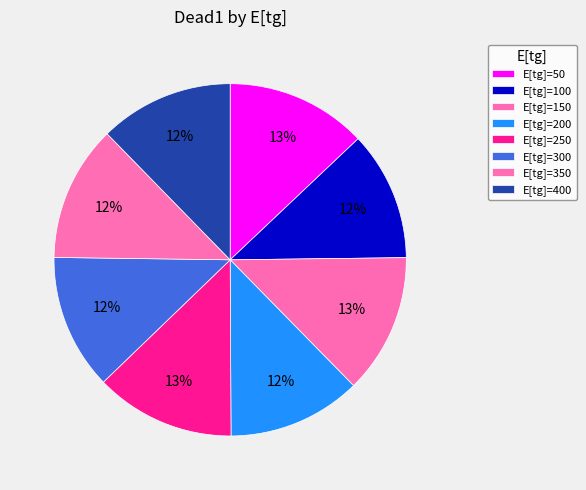

Rank the categories by value from lowest to highest.

100, 200, 400, 300, 350, 150, 250, 50